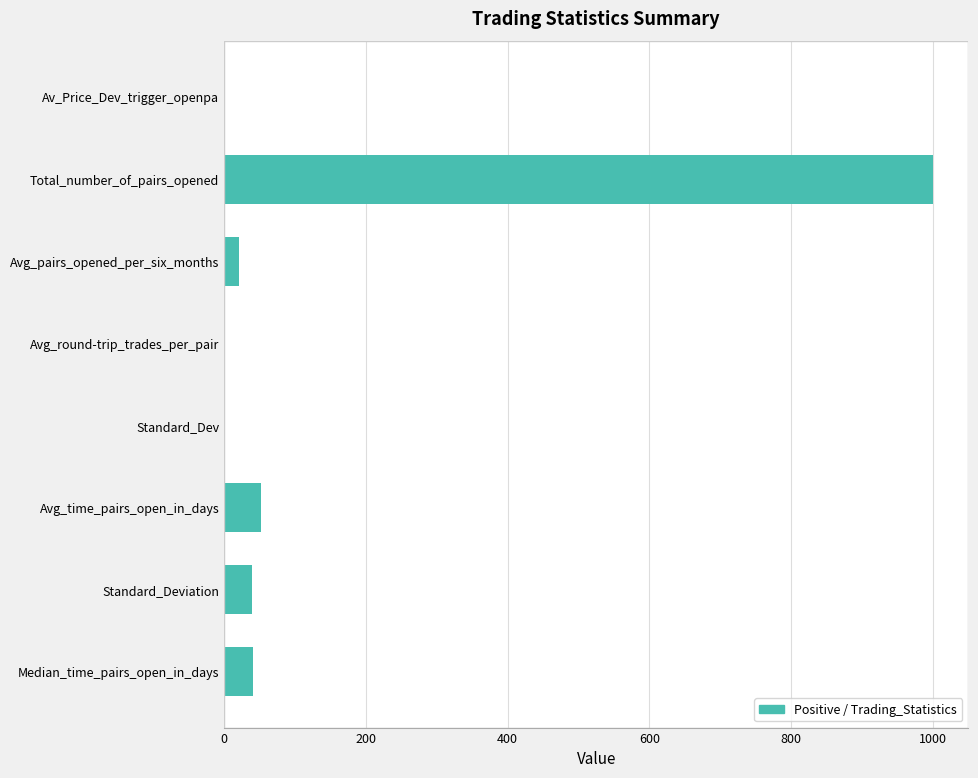

What is the sum of all values?

1153.6